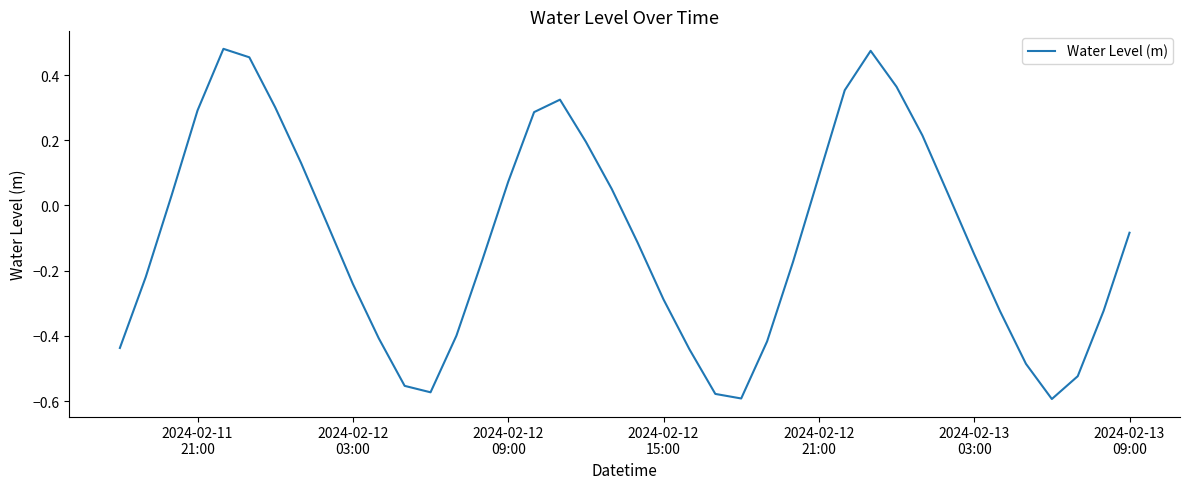

What is the difference between the maximum and minimum values?

1.1